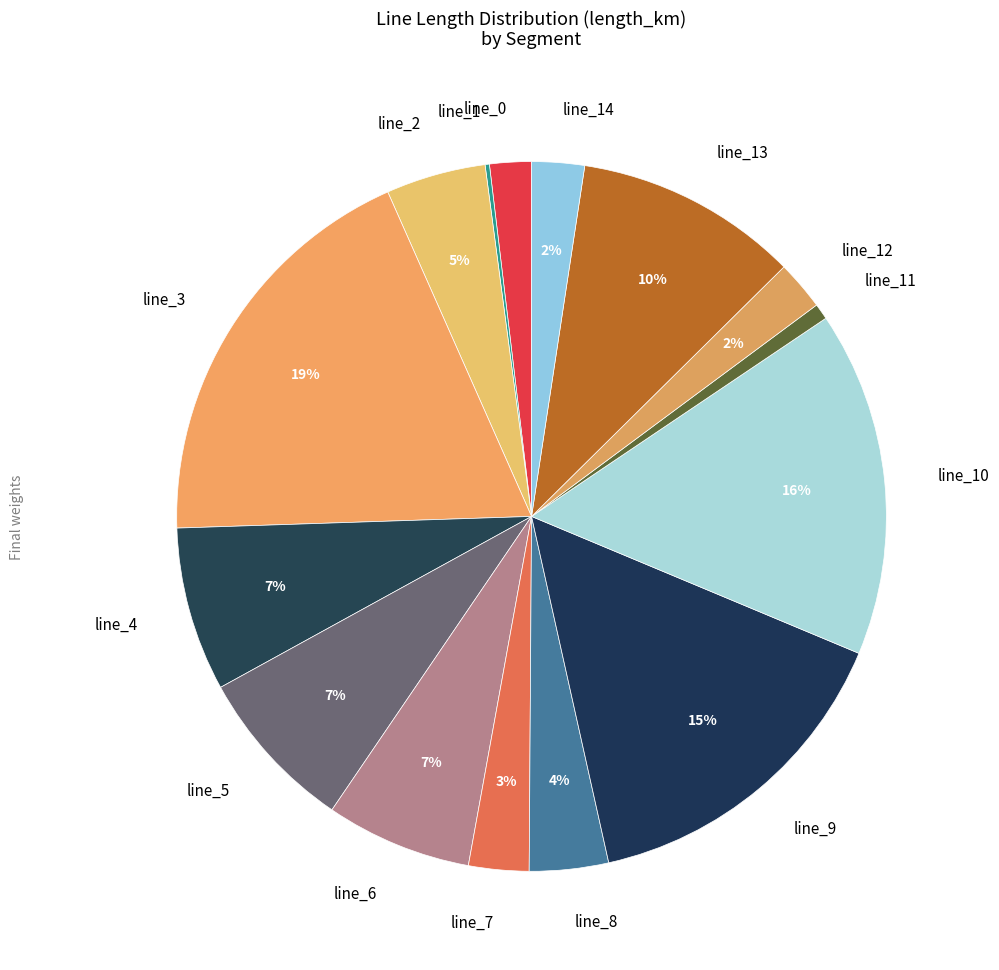

Which has a higher value, line_9 or line_4?

line_9